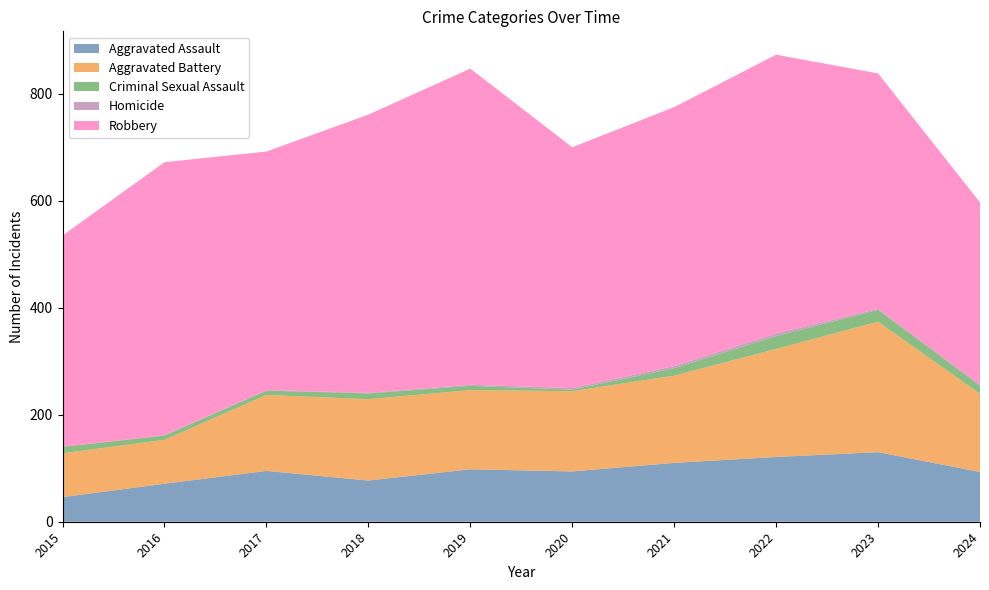

Reading left to right, extract all data points from this chart.

Aggravated Assault: 46	71	95	77	98	94	110	121	130	93
Aggravated Battery: 82	82	142	152	148	150	163	202	244	146
Criminal Sexual Assault: 12	8	8	11	8	3	14	24	22	15
Homicide: 0	1	1	1	2	3	4	5	2	3
Robbery: 395	510	446	520	591	450	484	521	440	340